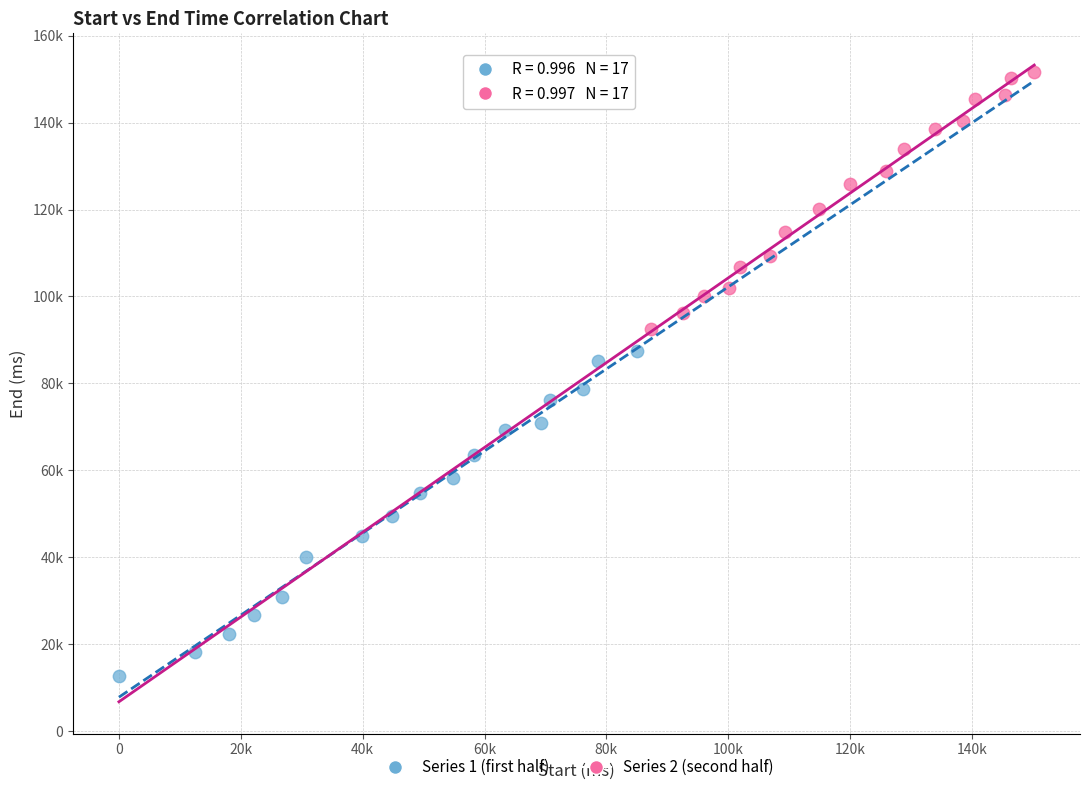

What are all the series names shown in the legend?

Series 1 (first half), Series 2 (second half)